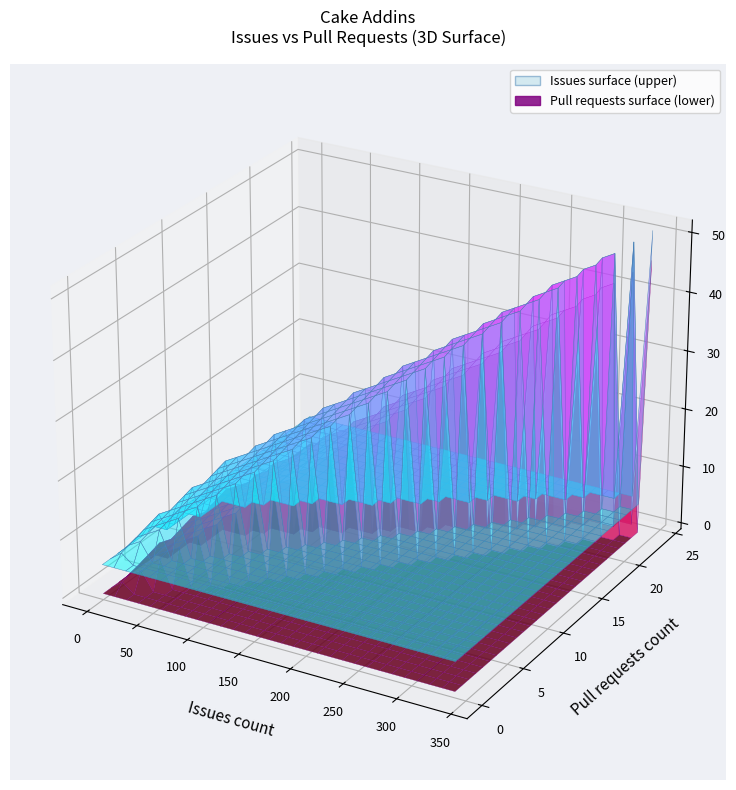

Reading left to right, extract all data points from this chart.

issues: issues=1	pull_requests=0	2=0	3=13	4=34	5=2	6=340	7=4	8=4
pull_requests: issues=0	pull_requests=0	2=0	3=1	4=10	5=3	6=24	7=0	8=0